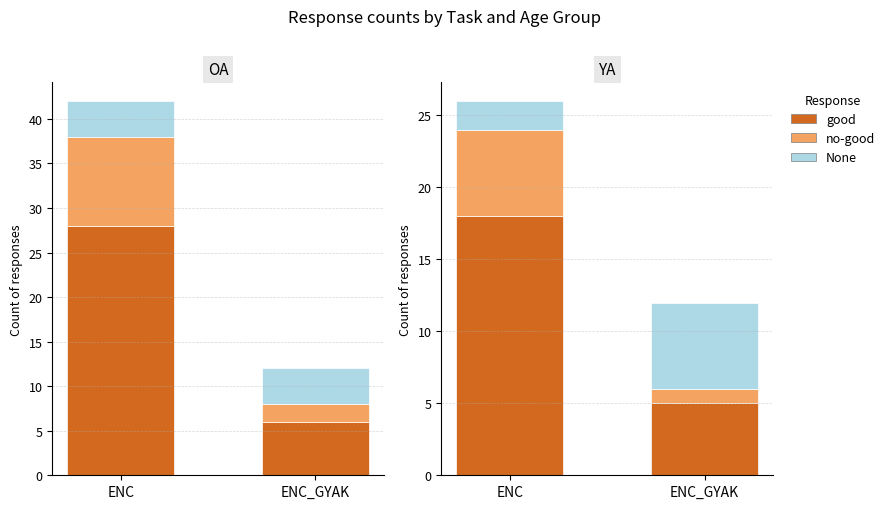

What is the total value across all series at ENC_GYAK?

12